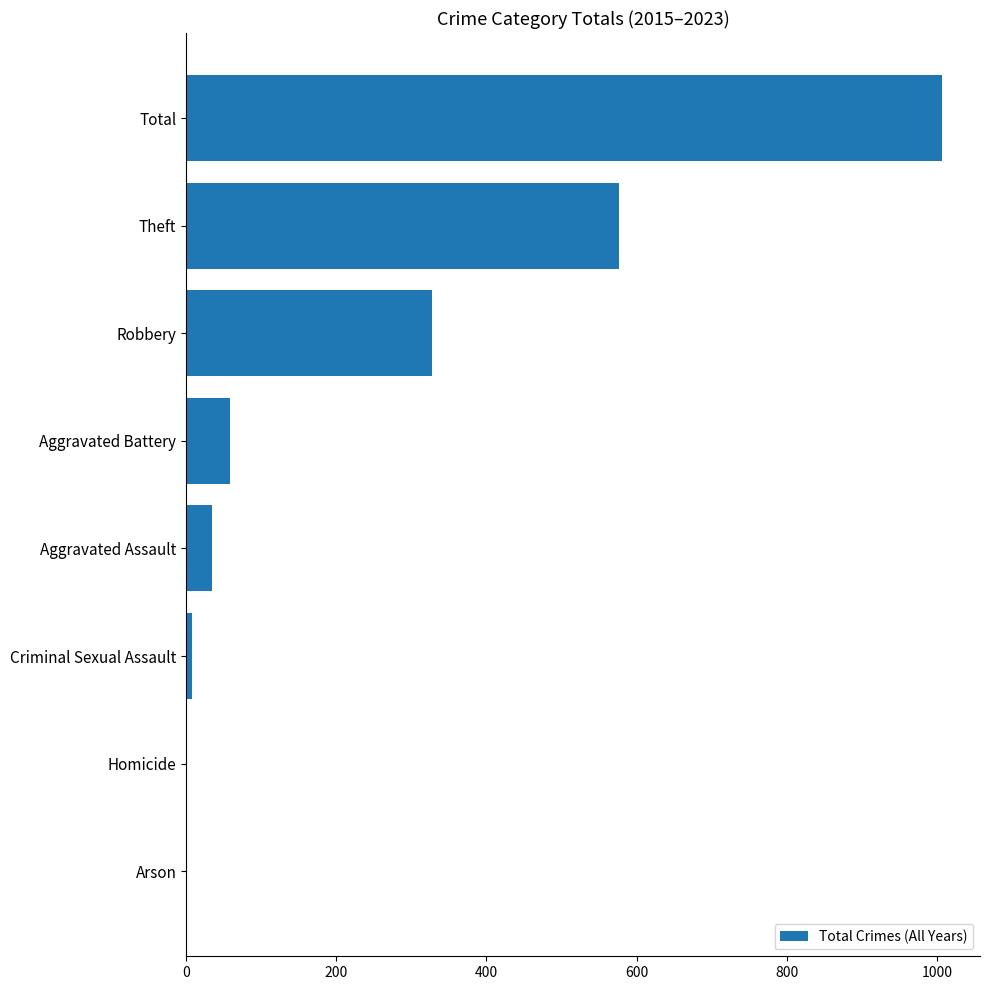

What is the sum of all values?

2014